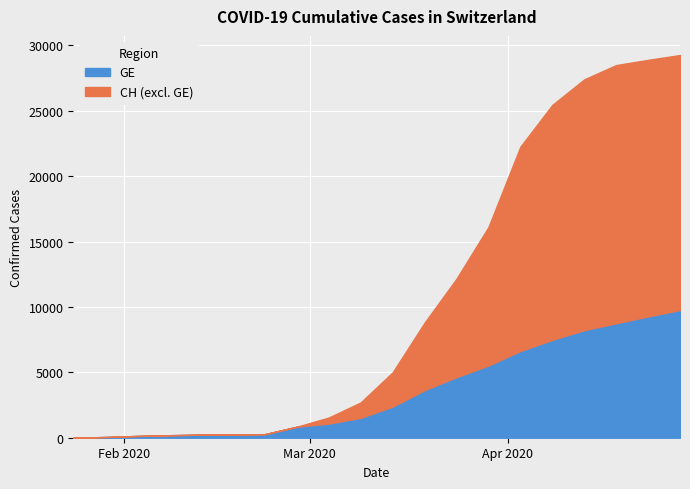

At which category does the chart reach its peak across all series?

2020-04-28